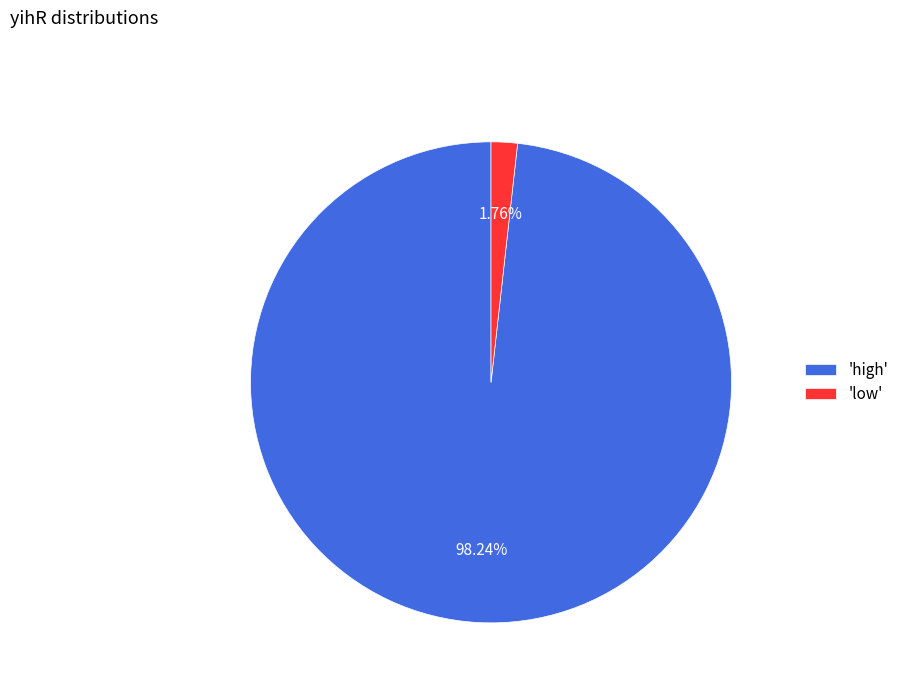

Which has a higher value, 'high' or 'low'?

'high'